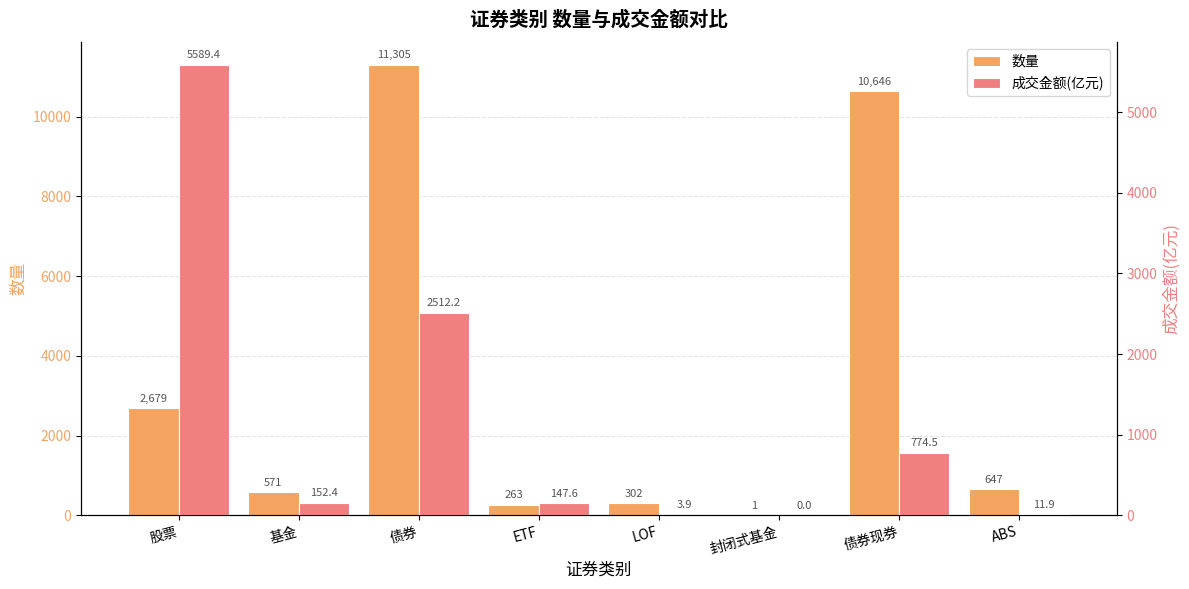

What is the difference between the maximum and minimum values in the 数量 series?

11304.0